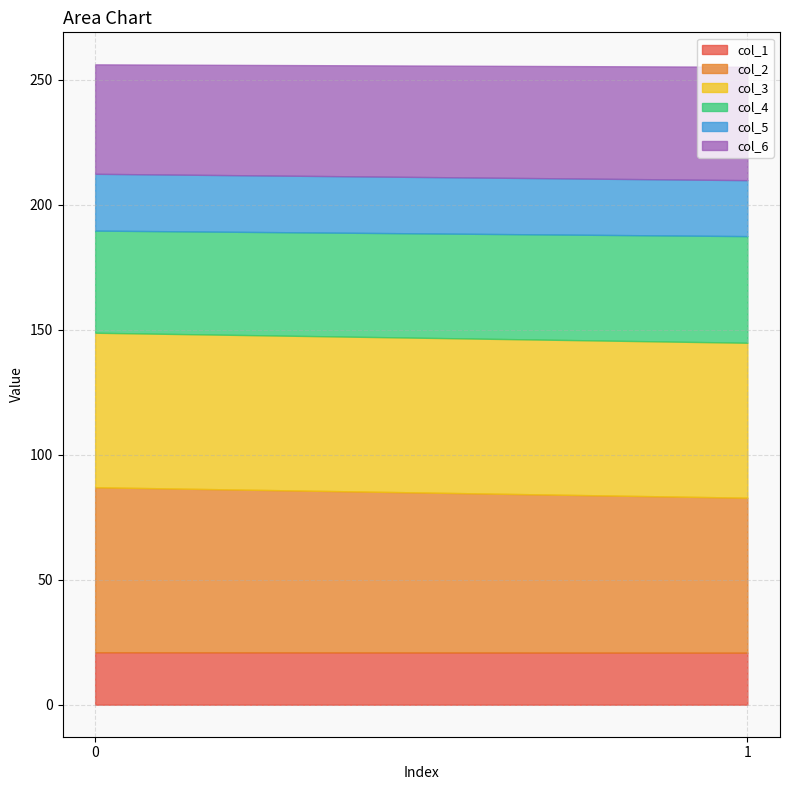

Rank the categories by col_5 value from highest to lowest.

0, 1